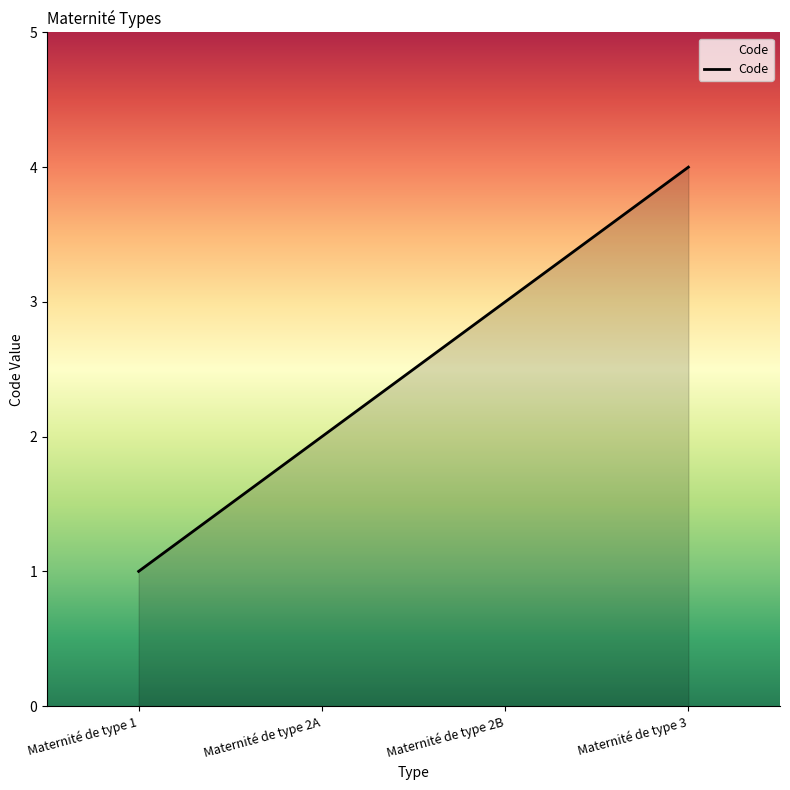

Reading left to right, list all the values displayed in this chart.

1	2	3	4